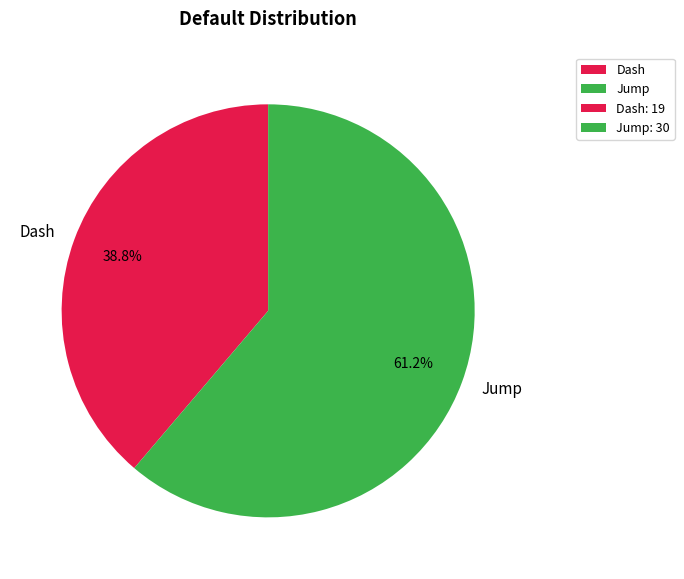

Which category has the smallest portion of the pie?

Dash